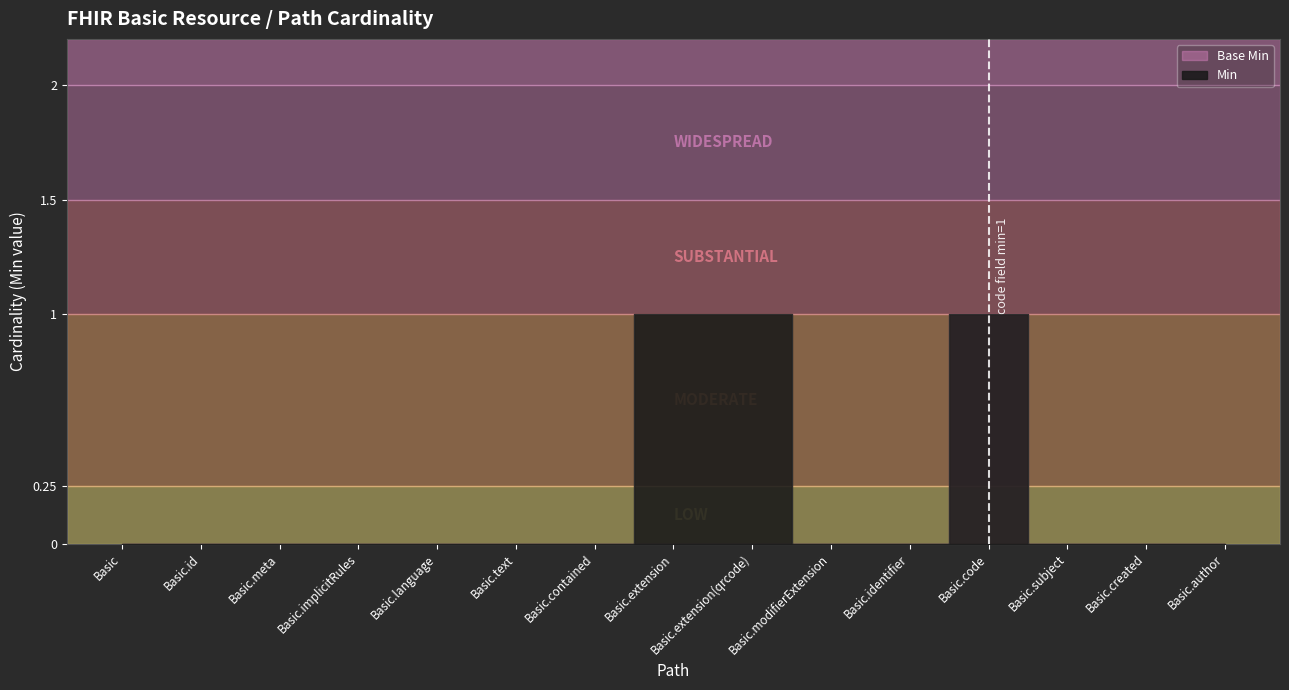

What position from the left is Basic.implicitRules?

4